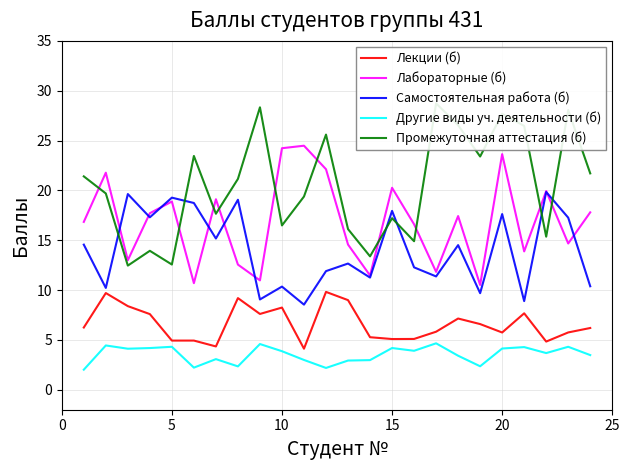

What is the lowest value of the Самостоятельная работа (б) series?

8.5